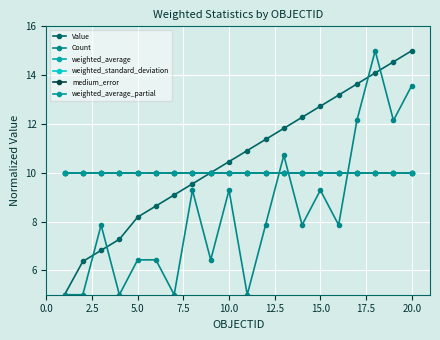

Reading left to right, list all the values displayed in this chart.

Value: 5.0	6.4	6.8	7.3	8.2	8.6	9.1	9.5	10.0	10.5	10.9	11.4	11.8	12.3	12.7	13.2	13.6	14.1	14.5	15.0
Count: 5.0	5.0	7.9	5.0	6.4	6.4	5.0	9.3	6.4	9.3	5.0	7.9	10.7	7.9	9.3	7.9	12.1	15.0	12.1	13.6
weighted_average: 10.0	10.0	10.0	10.0	10.0	10.0	10.0	10.0	10.0	10.0	10.0	10.0	10.0	10.0	10.0	10.0	10.0	10.0	10.0	10.0
weighted_standard_deviation: 10.0	10.0	10.0	10.0	10.0	10.0	10.0	10.0	10.0	10.0	10.0	10.0	10.0	10.0	10.0	10.0	10.0	10.0	10.0	10.0
medium_error: 10.0	10.0	10.0	10.0	10.0	10.0	10.0	10.0	10.0	10.0	10.0	10.0	10.0	10.0	10.0	10.0	10.0	10.0	10.0	10.0
weighted_average_partial: 10.0	10.0	10.0	10.0	10.0	10.0	10.0	10.0	10.0	10.0	10.0	10.0	10.0	10.0	10.0	10.0	10.0	10.0	10.0	10.0